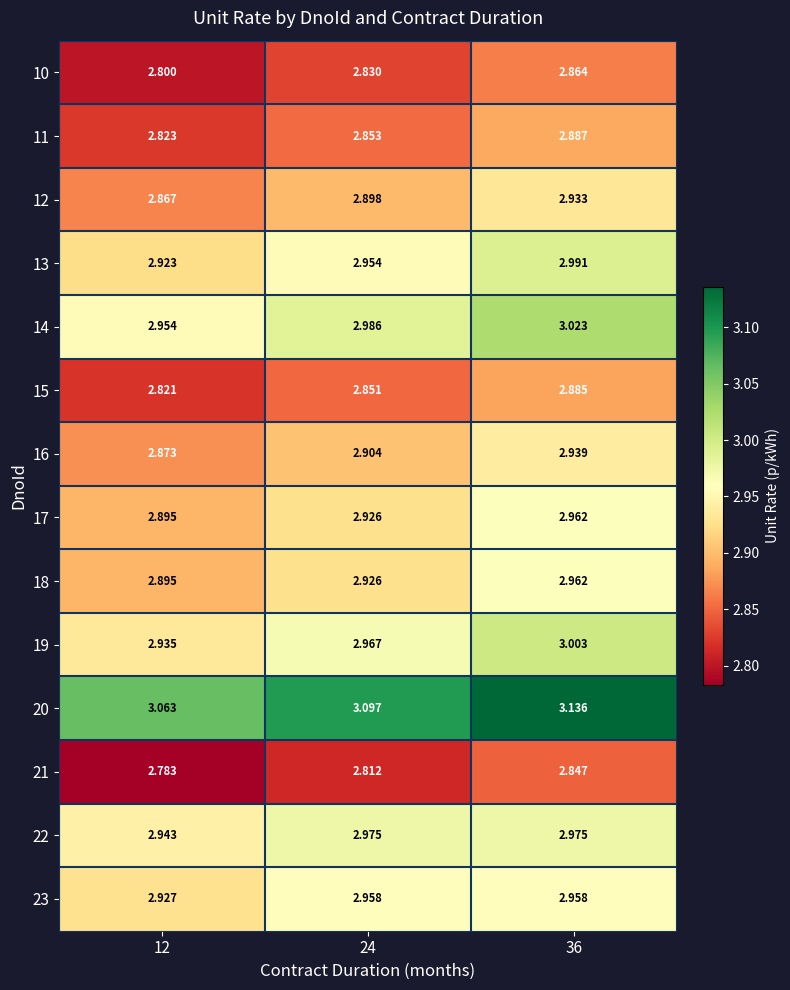

Is the value of 19 at 12 greater than the value of 23 at 12?

Yes